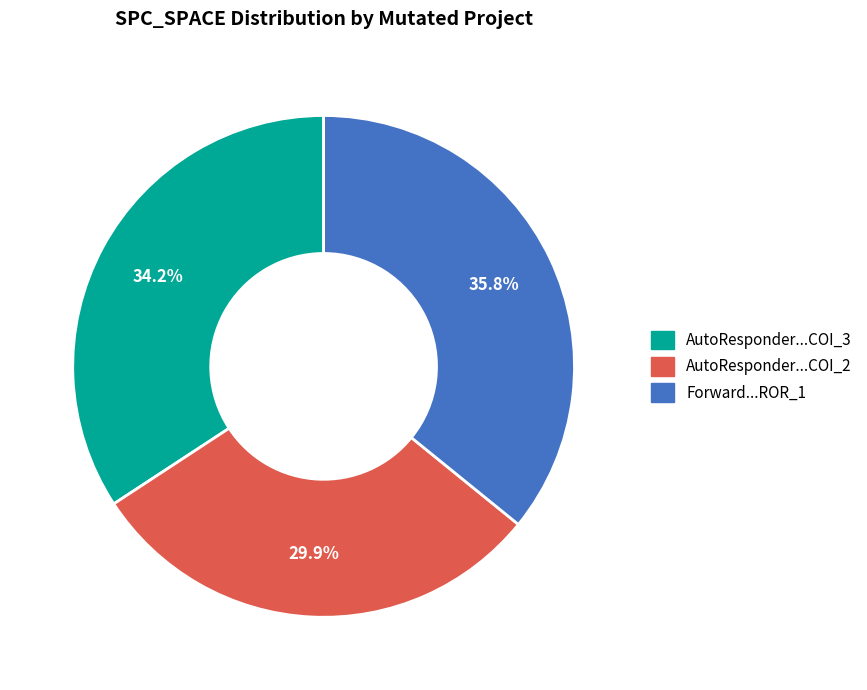

Is there any slice that represents more than half of the pie?

No